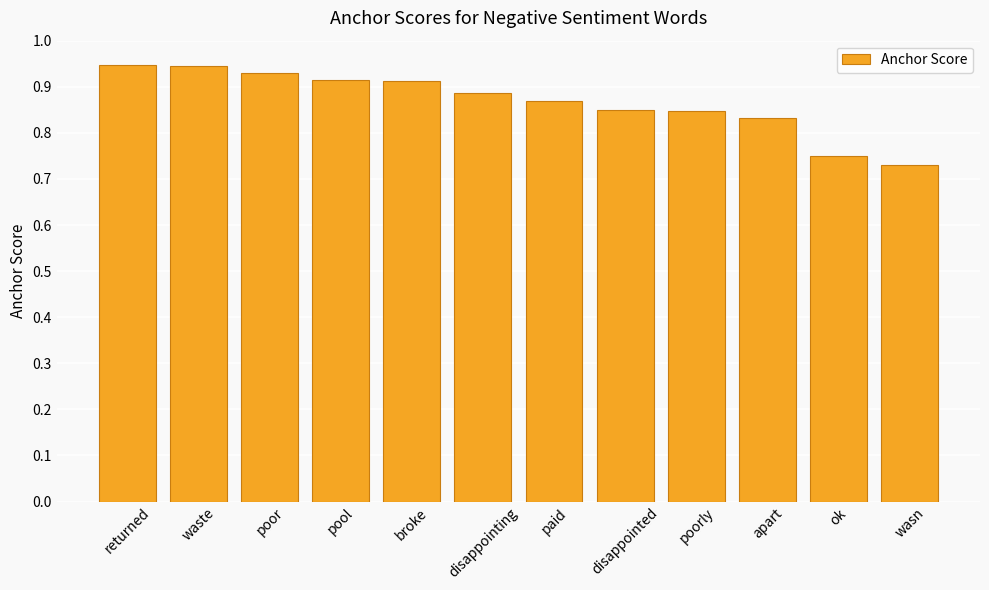

Between apart and ok, which is larger?

apart